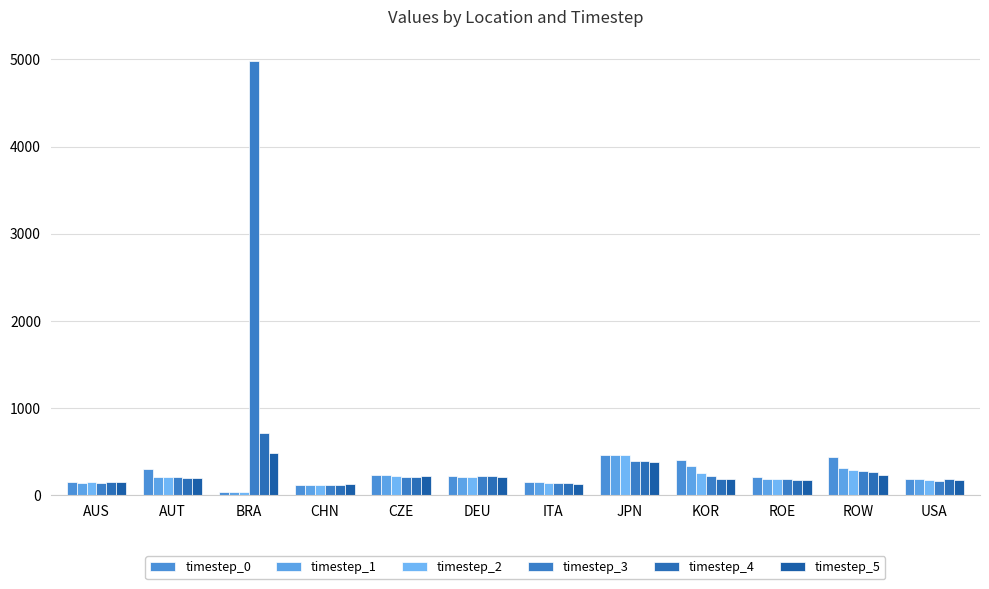

The timestep_0 series shows 431.6 at ROW. True or false?

True